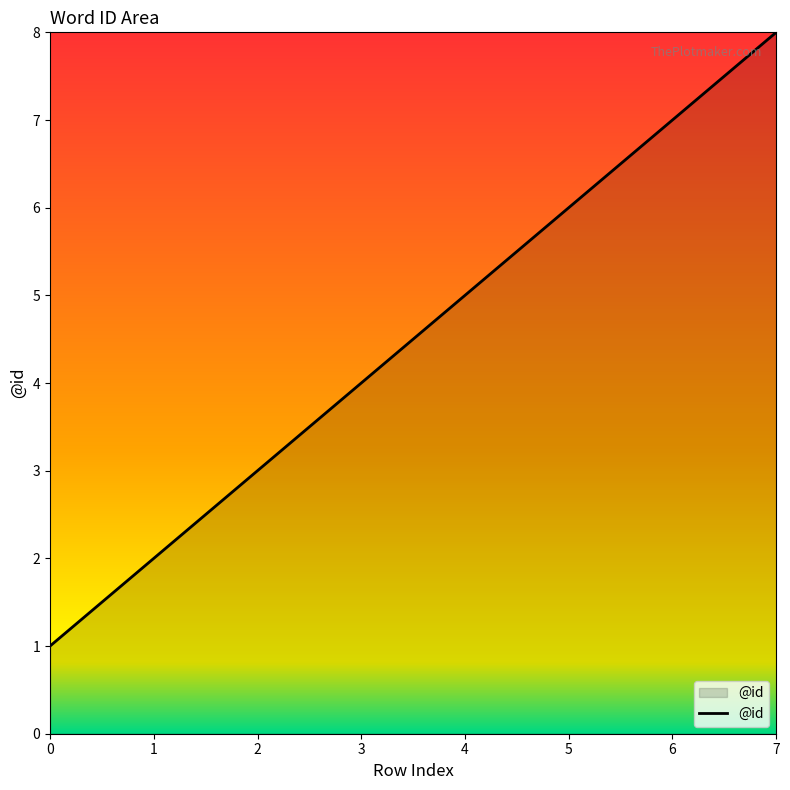

What is the change in value from 1 to 2?

+1